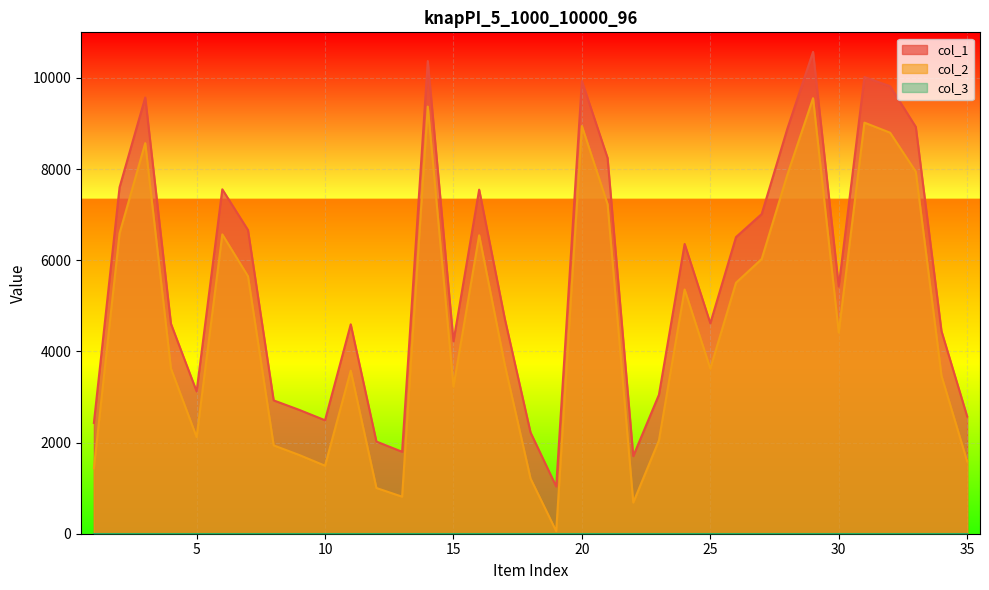

Which series has the widest spread of values?

col_1